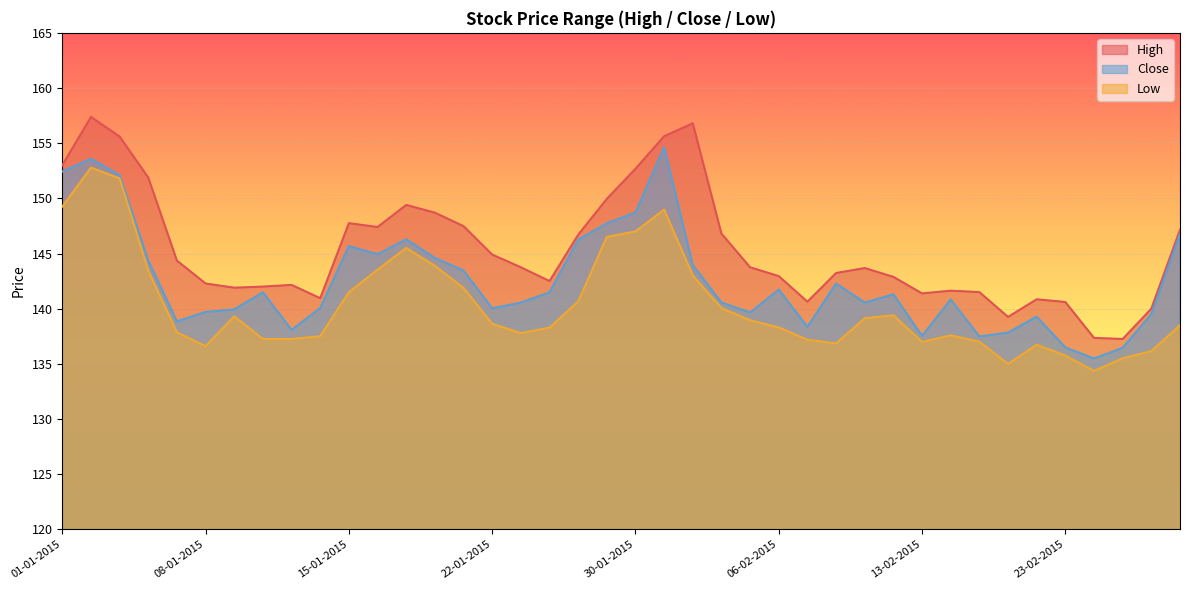

Rank the series by their maximum value, from highest to lowest.

High, Close, Low